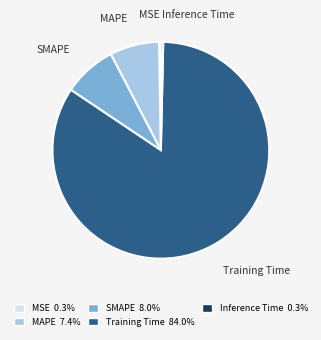

Which has a higher value, Training Time or MAPE?

Training Time